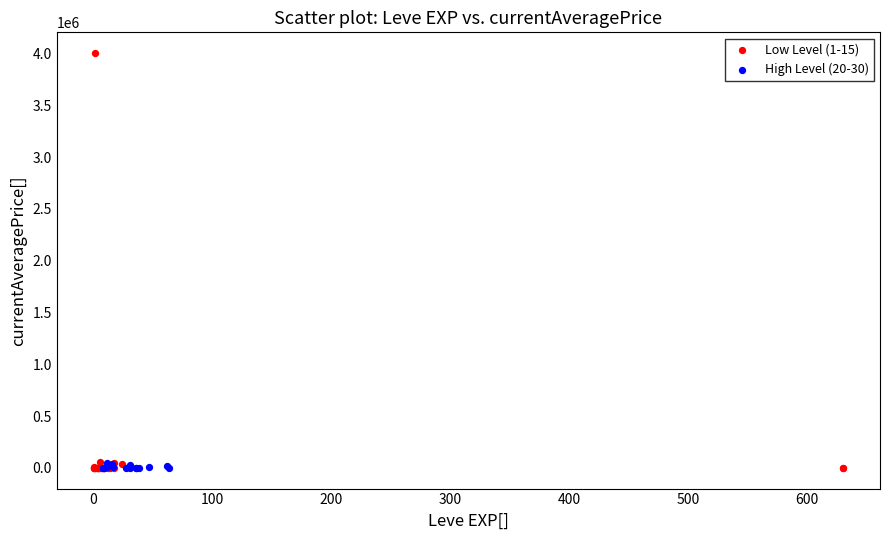

What are all the series names shown in the legend?

Low Level (1-15), High Level (20-30)